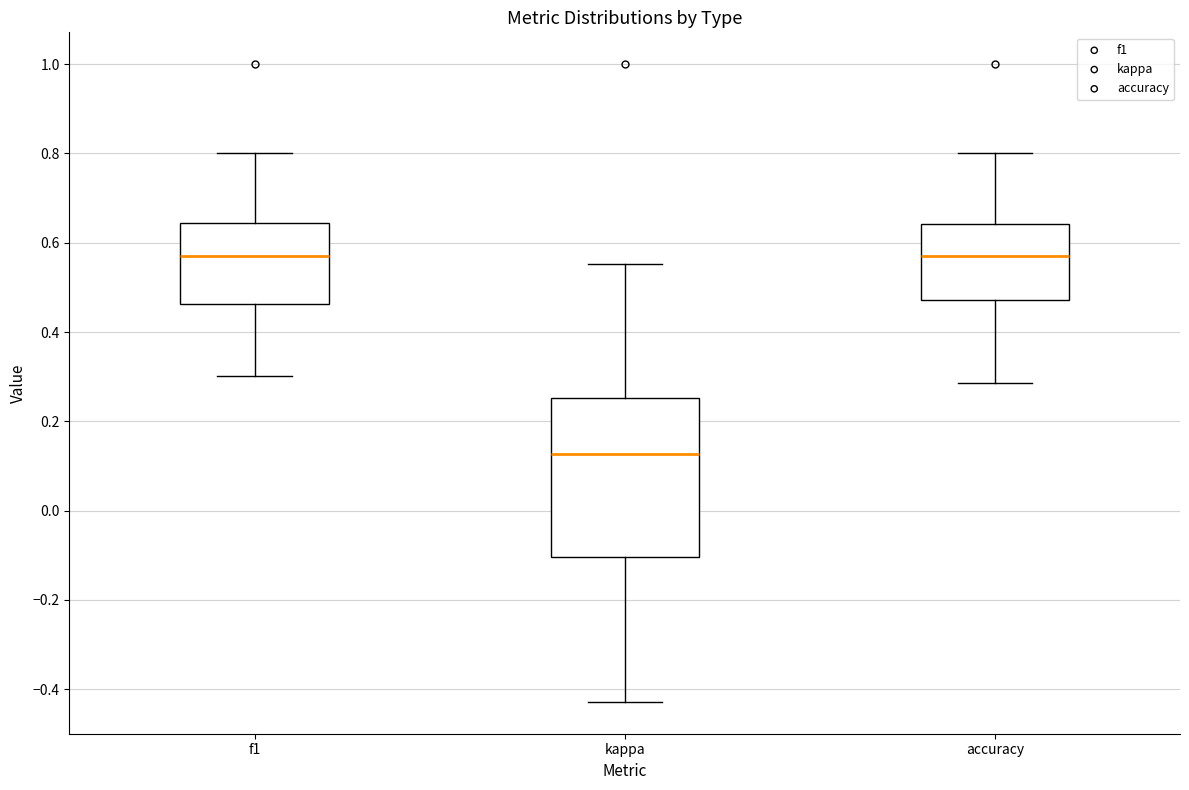

Reading left to right, transcribe this box plot: for each box, give where its median line is, the range the box spans, and where its two whiskers end, as read against the y-axis. The values are not printed on the chart, so give them approximately, as read against the axis.

f1: median 0.56, box 0.46 to 0.64, whiskers 0.30 to 0.80
kappa: median 0.12, box -0.10 to 0.26, whiskers -0.42 to 0.56
accuracy: median 0.58, box 0.48 to 0.64, whiskers 0.28 to 0.80